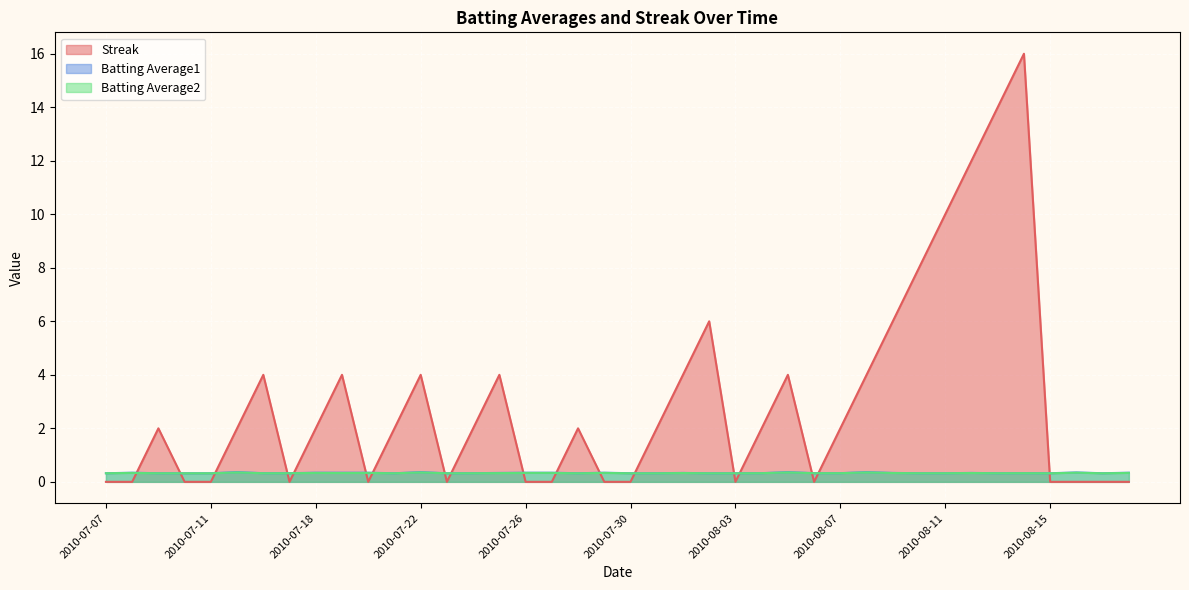

What is the value of the Streak point at the 13th from the left?

4.0